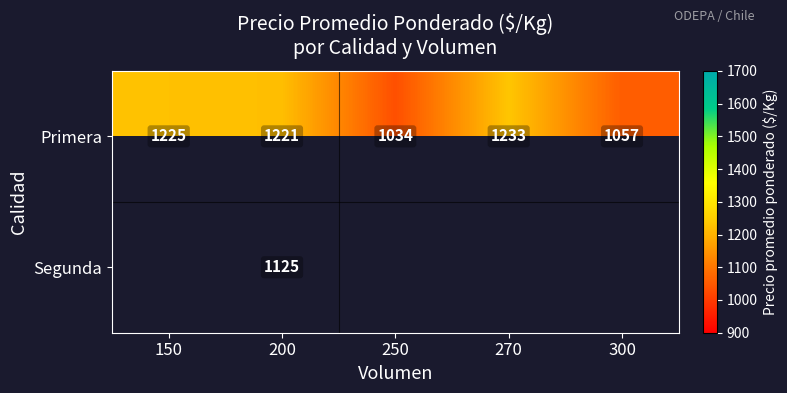

At which category is the sum across all series the highest?

200